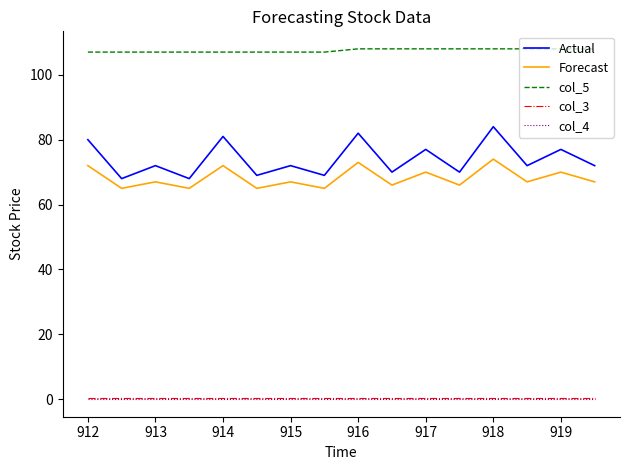

True or false: Actual and col_5 intersect in this chart.

False